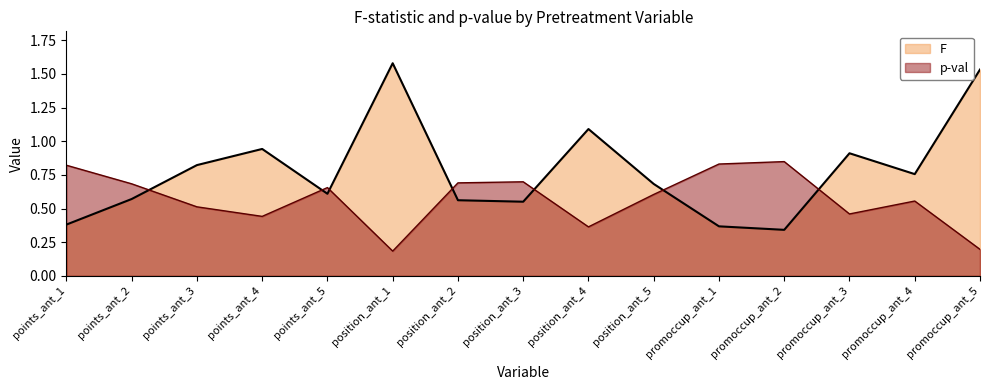

What is the difference between the maximum and second lowest values in the p-val series?

0.7